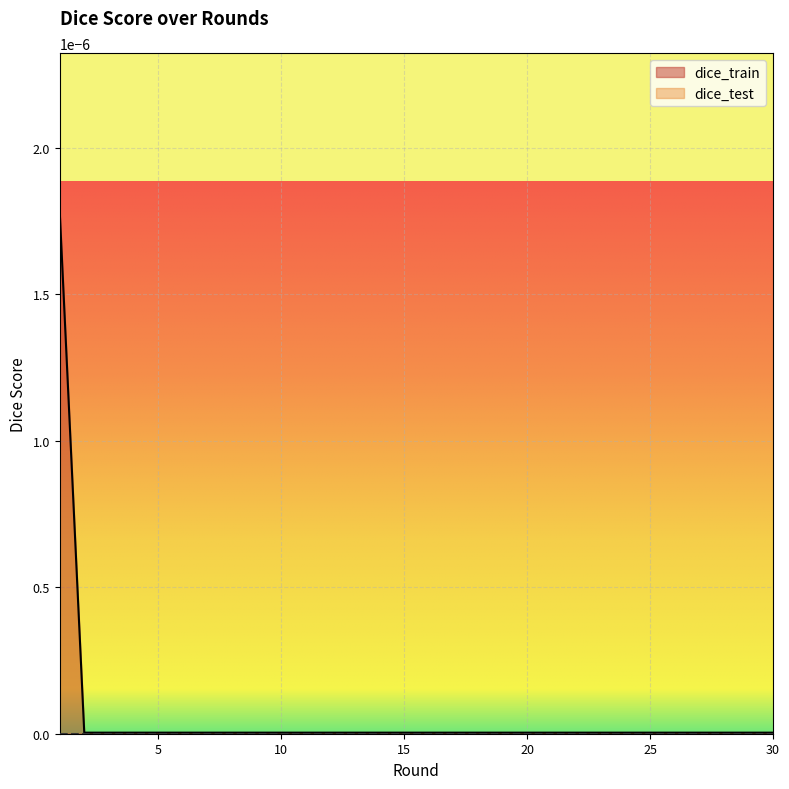

Is it true that the value at 21 is 0.0?

True